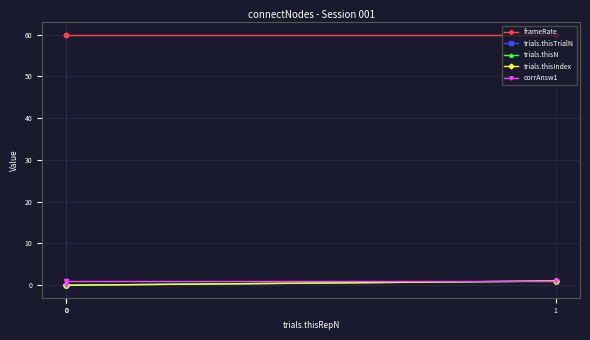

What is the difference between the highest and lowest values at 0?

60.0